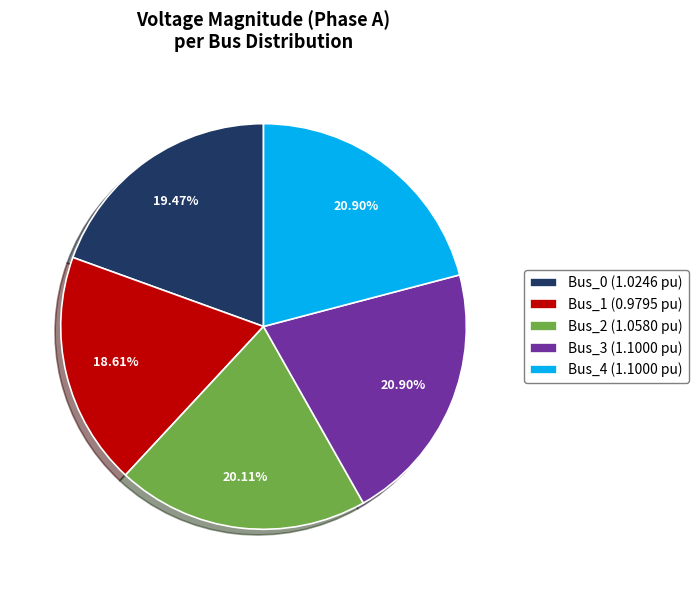

True or false: Bus_3 accounts for 21% of the total.

True